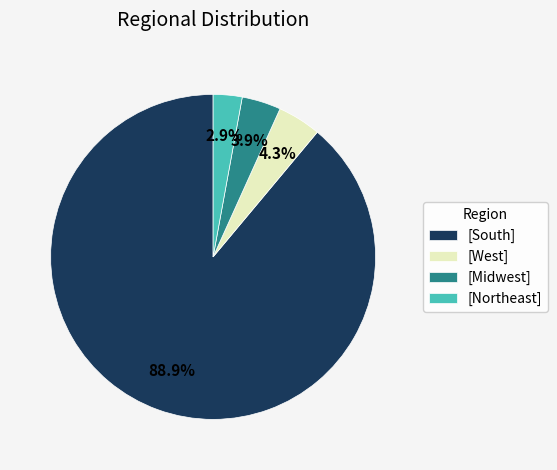

Do [Midwest] and [West] together represent more than half of the pie?

No